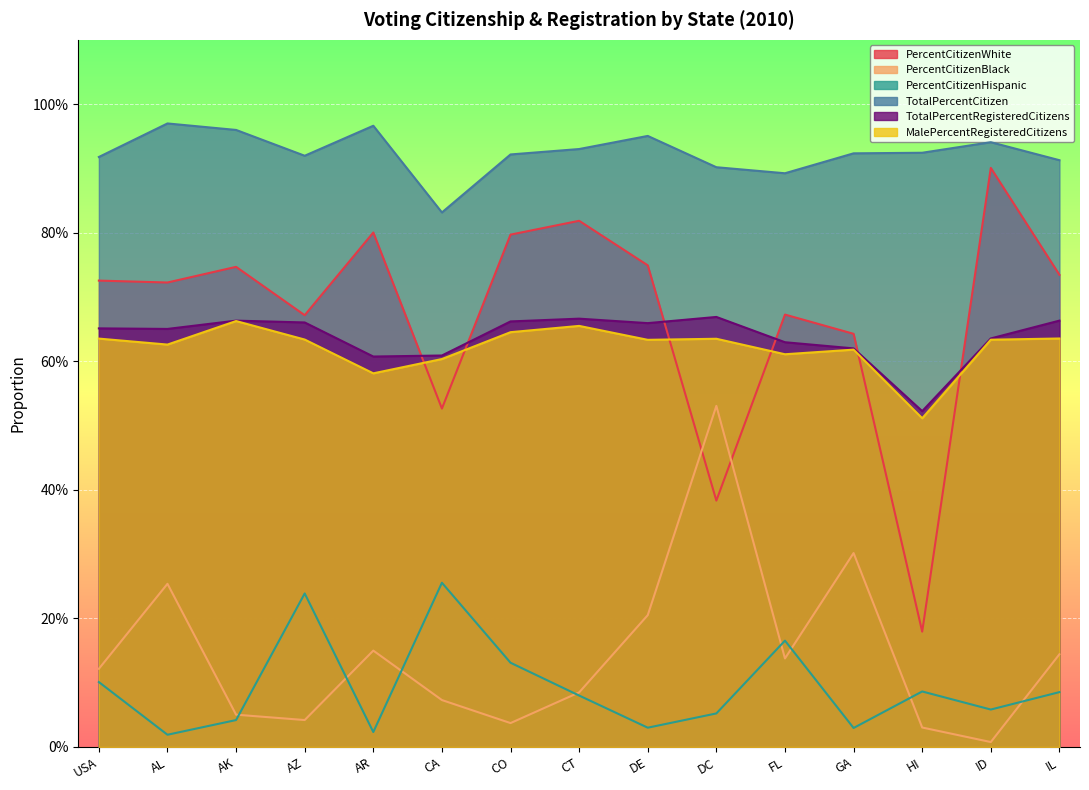

The PercentCitizenBlack series shows 0.0 at AZ. True or false?

True